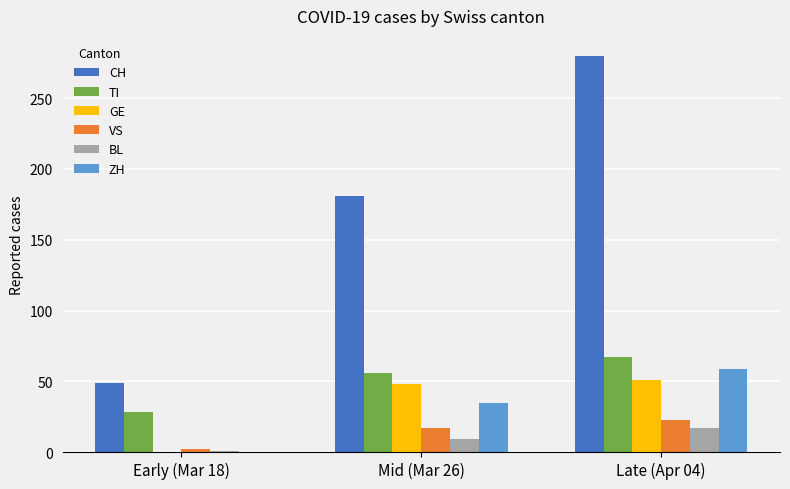

Count the number of categories in the chart.

3